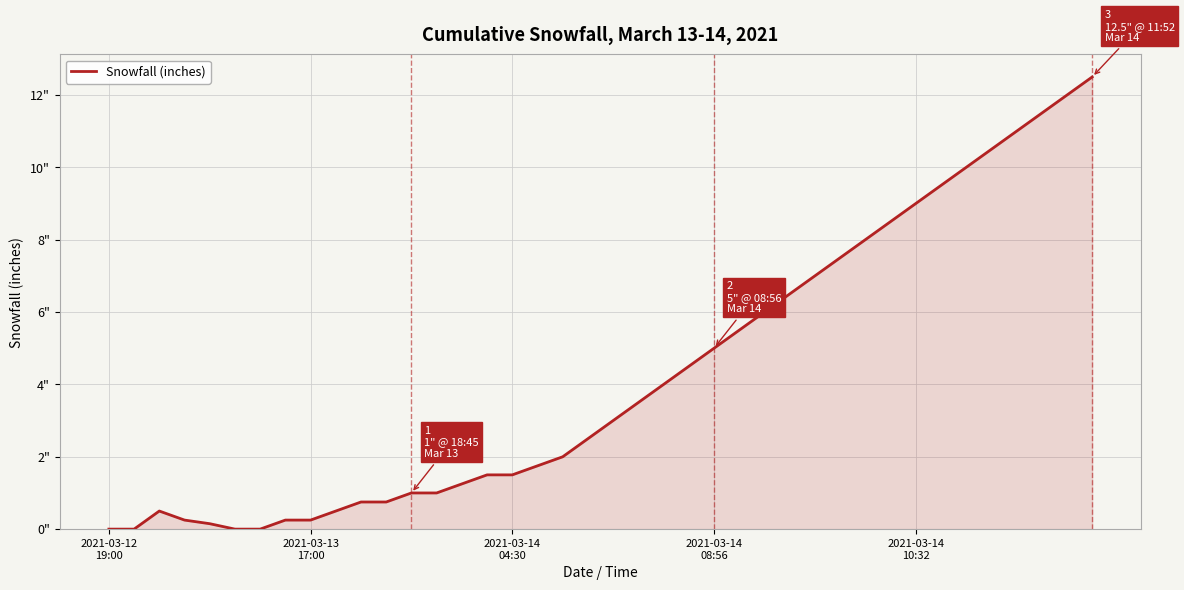

Does the chart have visible grid lines?

Yes